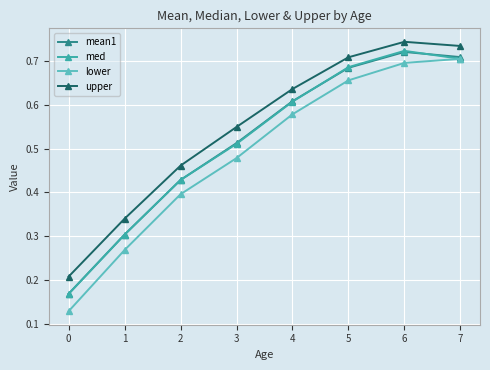

Count the upper values in the range 0 to 1.

8